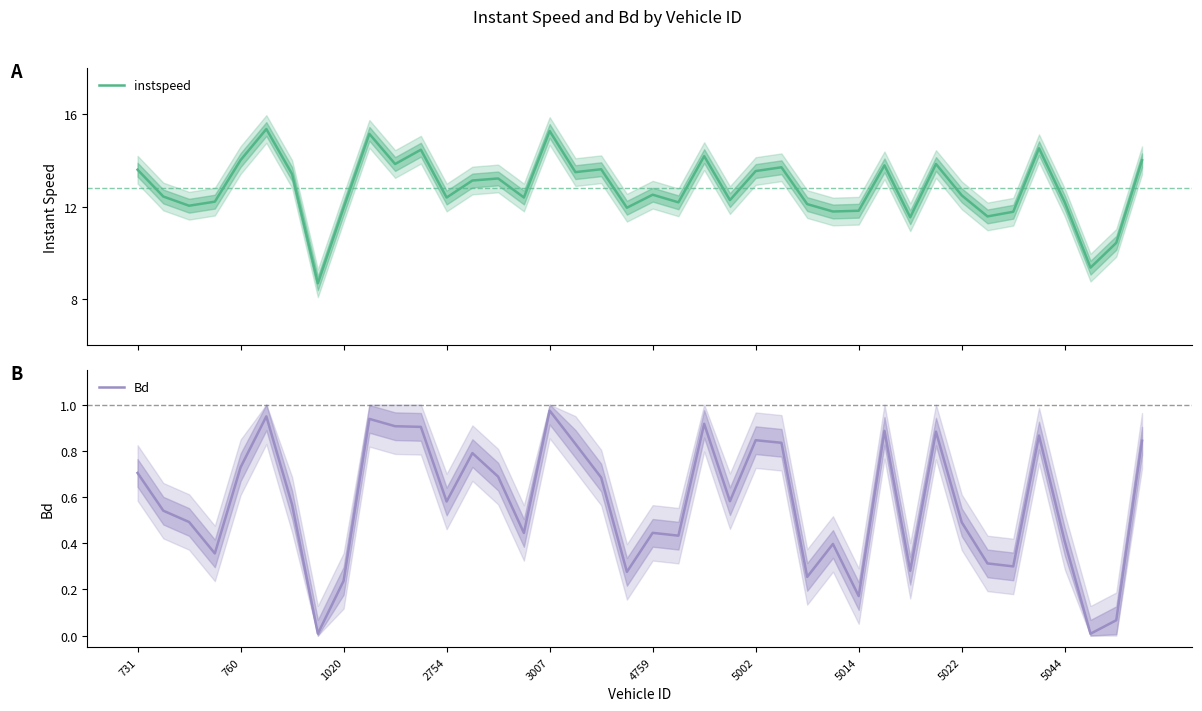

Reading left to right, what are all the values shown in this chart?

instspeed: 13.6	12.4	12.0	12.2	14.0	15.4	13.4	8.7	11.9	15.1	13.8	14.5	12.4	13.1	13.2	12.4	15.3	13.5	13.6	11.9	12.5	12.2	14.2	12.3	13.5	13.7	12.1	11.8	11.8	13.8	11.5	13.8	12.5	11.6	11.8	14.5	12.2	9.4	10.4	14.0
Bd: 0.7	0.5	0.5	0.4	0.7	0.9	0.6	0.0	0.2	0.9	0.9	0.9	0.6	0.8	0.7	0.4	1.0	0.8	0.7	0.3	0.4	0.4	0.9	0.6	0.8	0.8	0.3	0.4	0.2	0.9	0.3	0.9	0.5	0.3	0.3	0.9	0.4	0.0	0.1	0.8